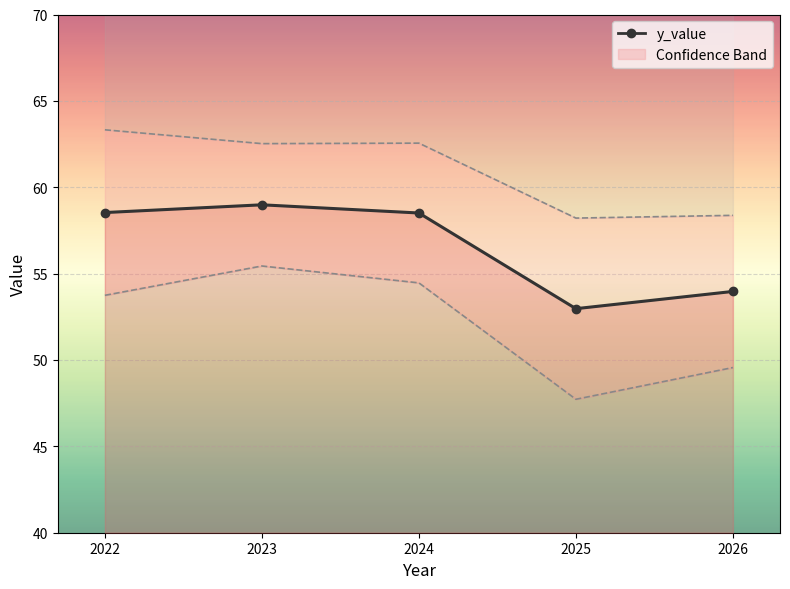

List the labels in order of value, largest first.

2023, 2022, 2024, 2026, 2025